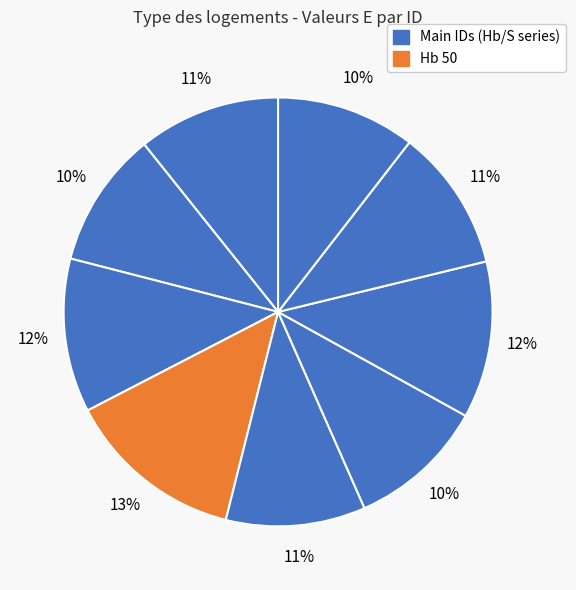

How many segments does this pie chart have?

9